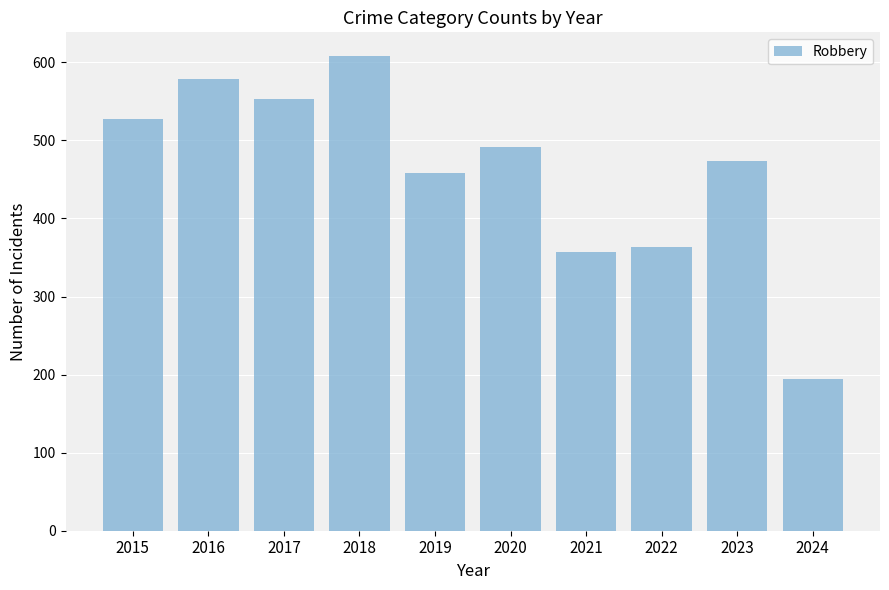

Where does the data first go above 491?

2015